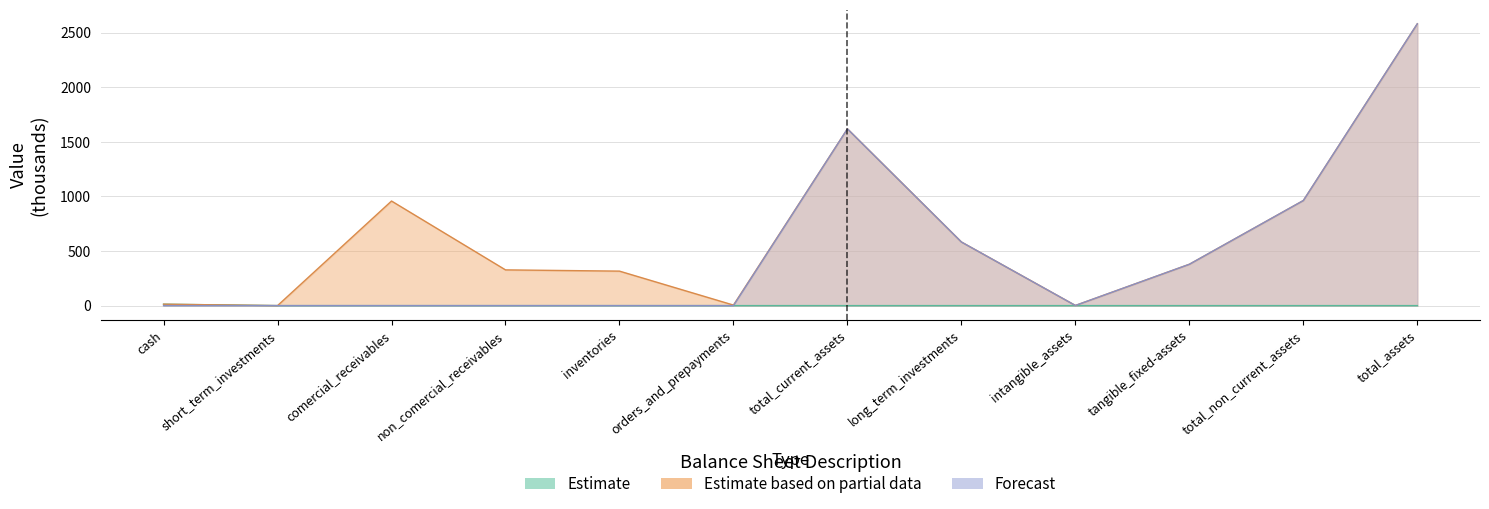

What is the difference between the highest and lowest values at cash?

13.0